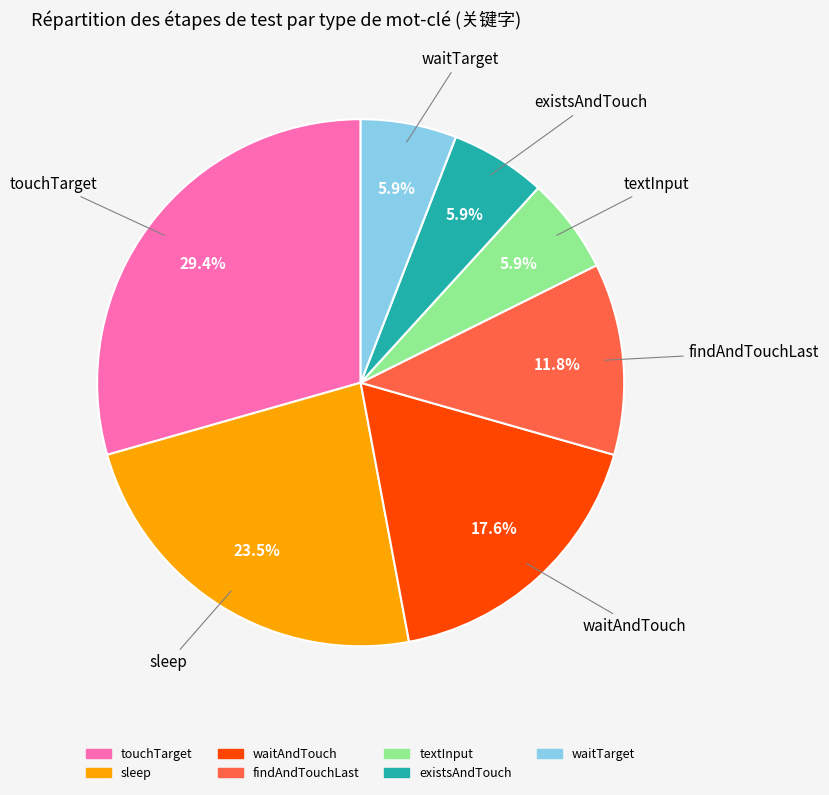

The touchTarget slice represents 36% of the pie. True or false?

False